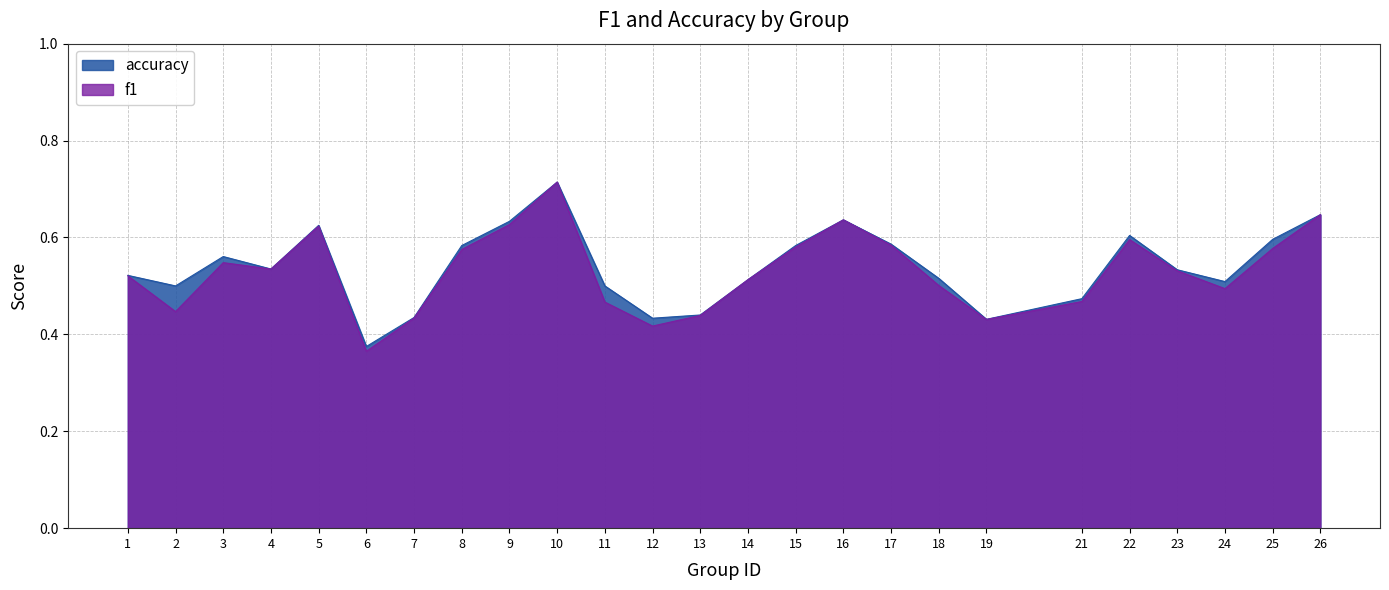

In f1, how many points are higher than both neighbors (excluding endpoints)?

5